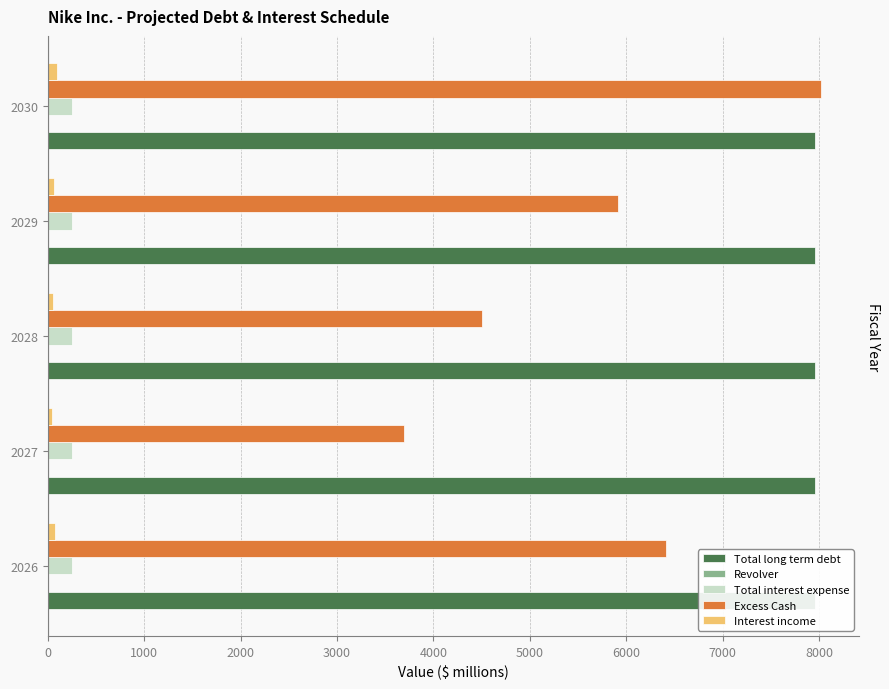

Which has a higher value, 4000 or 1000?

4000